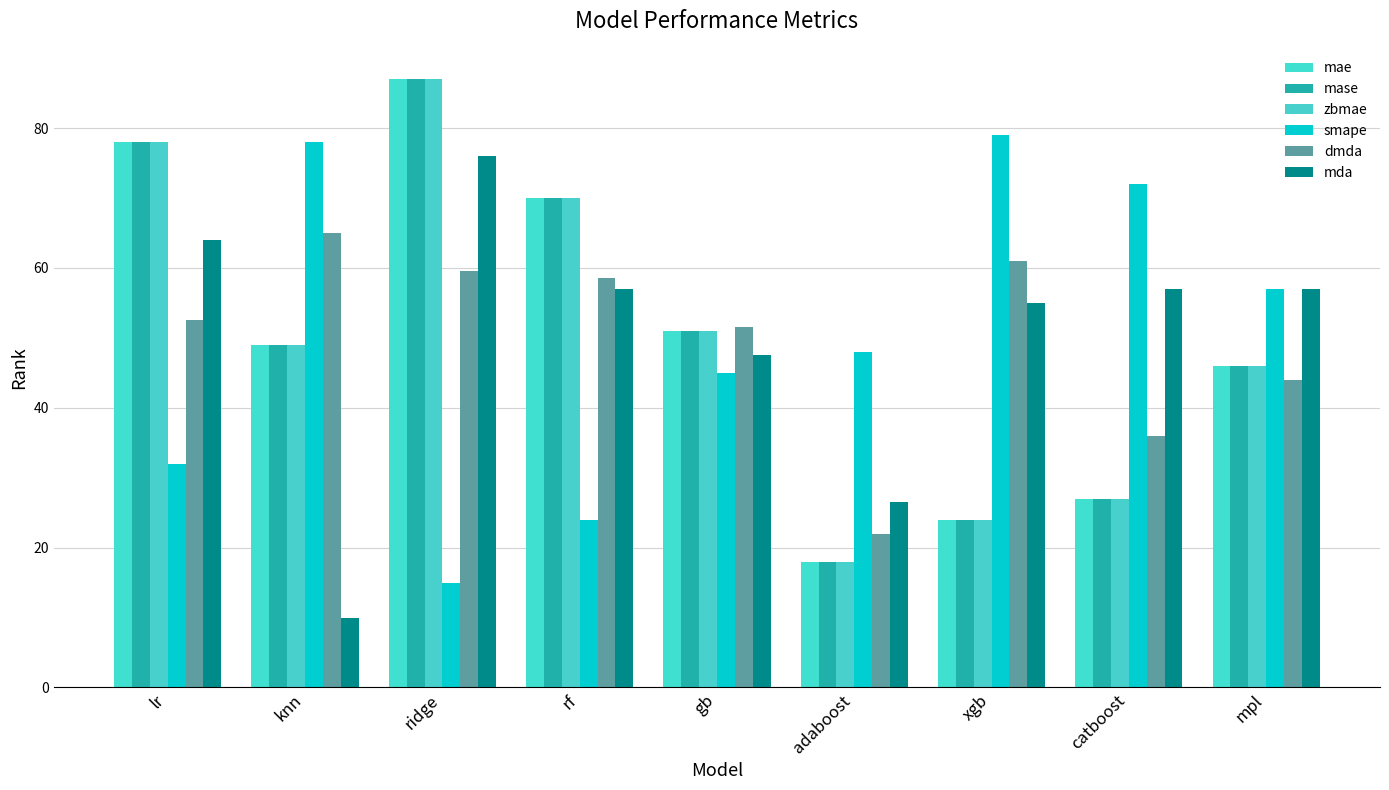

What is the label of the 1st bar from the left?

lr